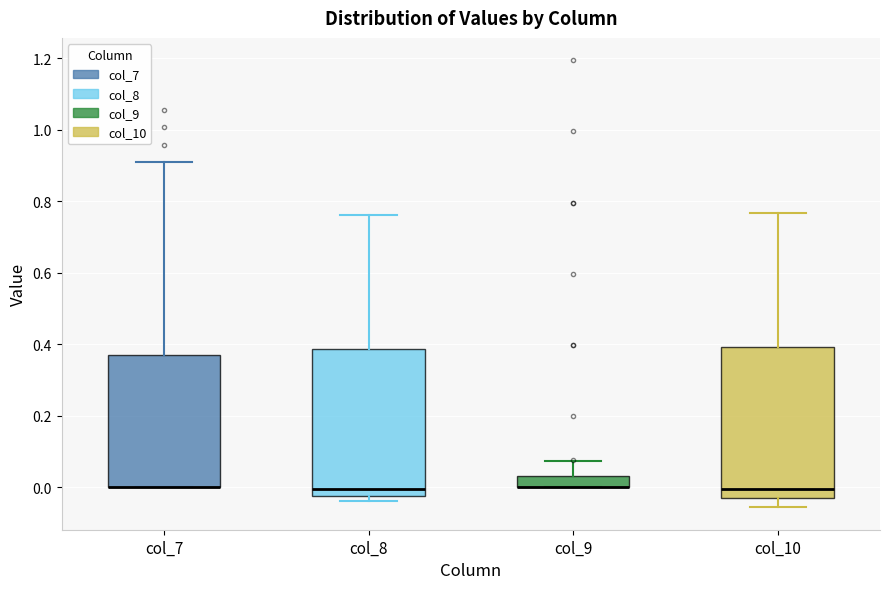

Where does the upper whisker of the box for col_7 end on the y-axis? The values are not printed on the chart, so give them approximately, as read against the axis.

0.90